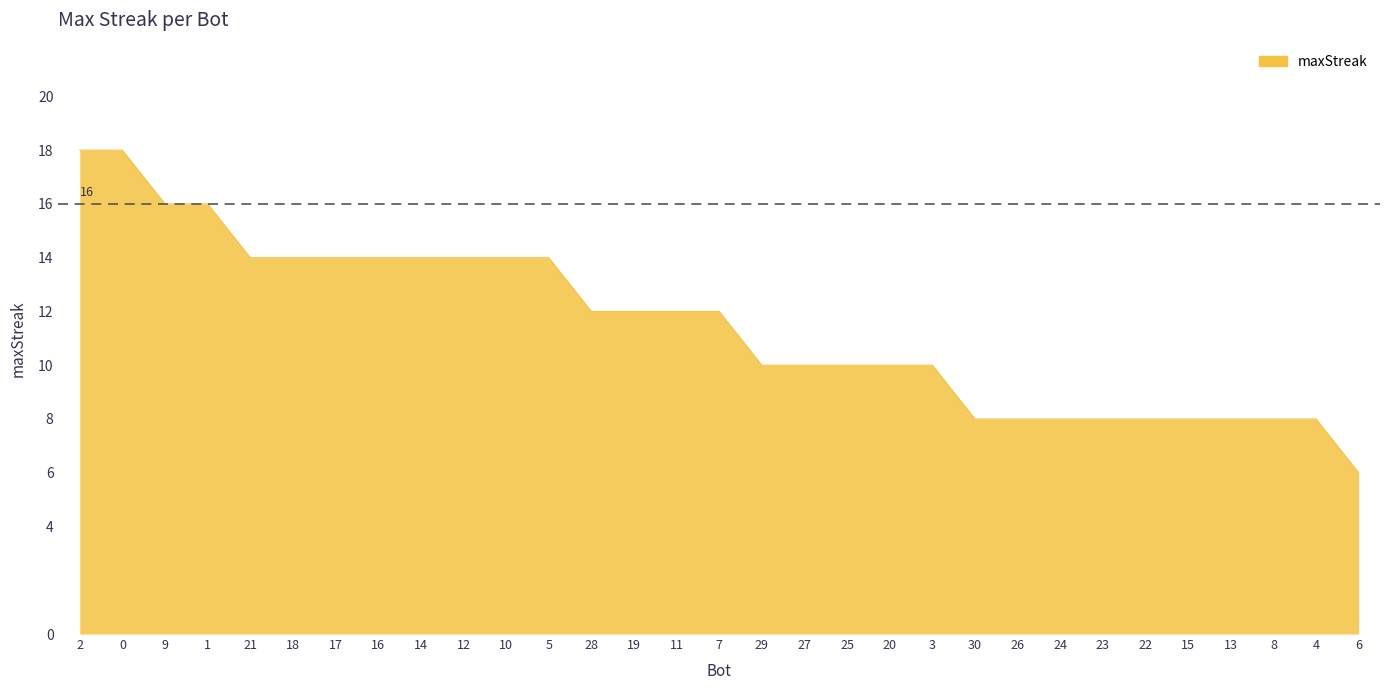

How many lines are shown in the chart?

1